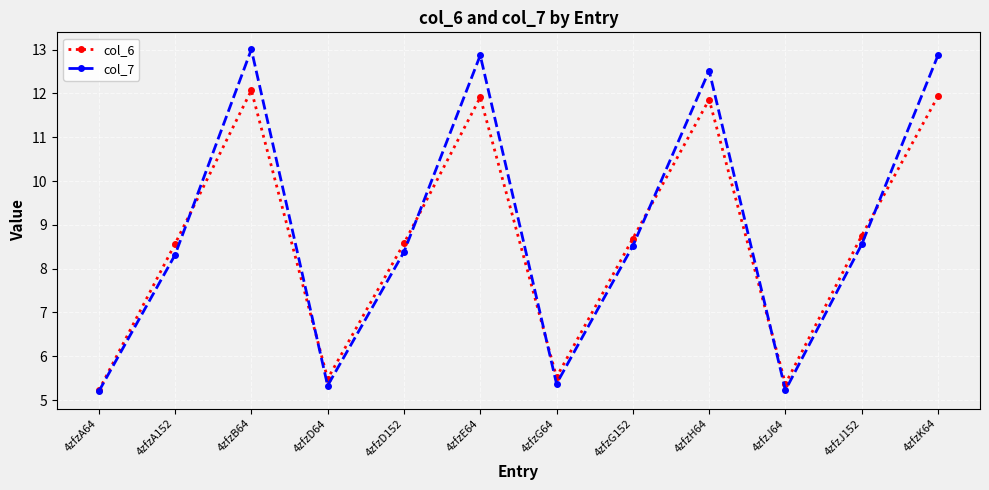

List the series in order of their peak value, highest first.

col_7, col_6